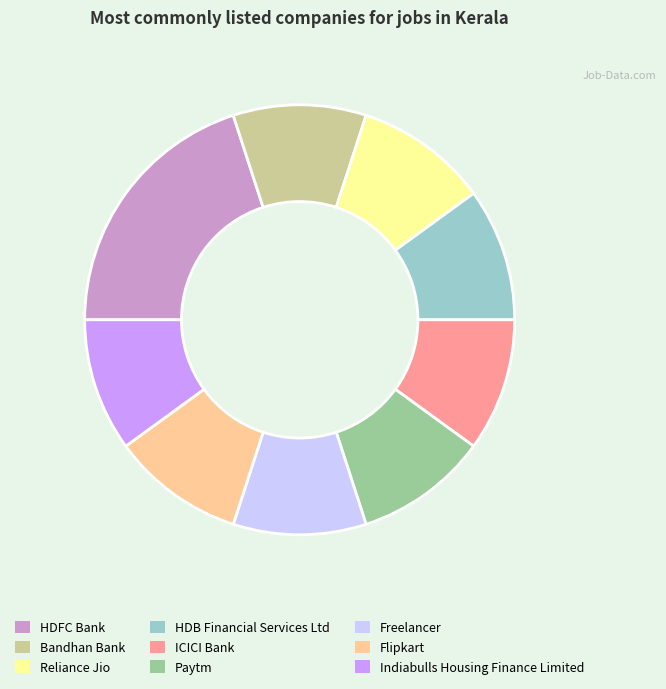

How many segments does this pie chart have?

9